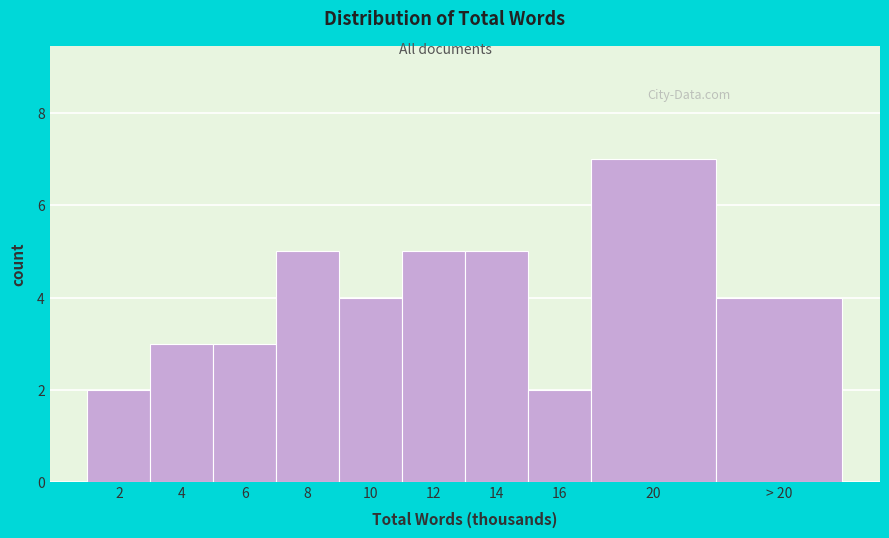

Reading left to right, transcribe all the data shown in this chart.

2	3	3	5	4	5	5	2	7	4